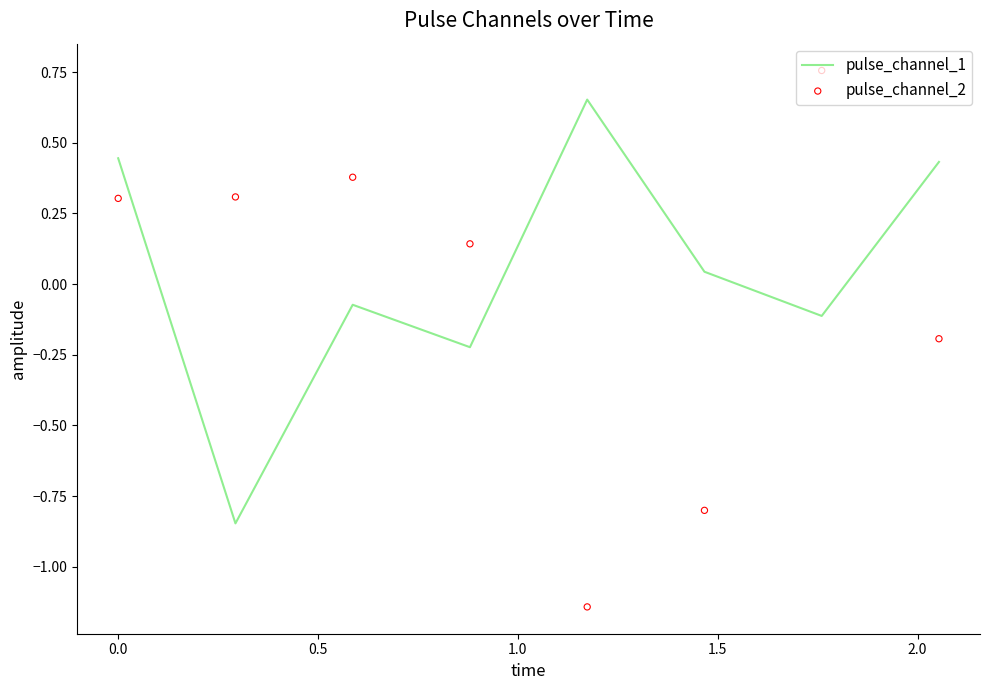

Is the value of pulse_channel_2 at −0.5 greater than the value of pulse_channel_1 at 2.5?

Yes